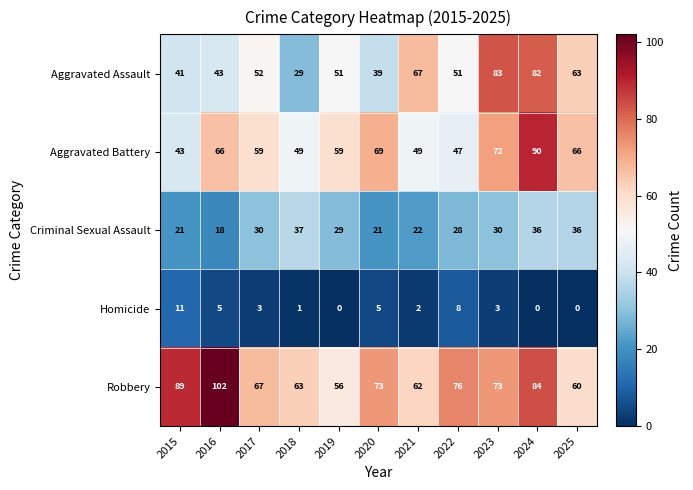

At which category is the sum across all series the highest?

2024